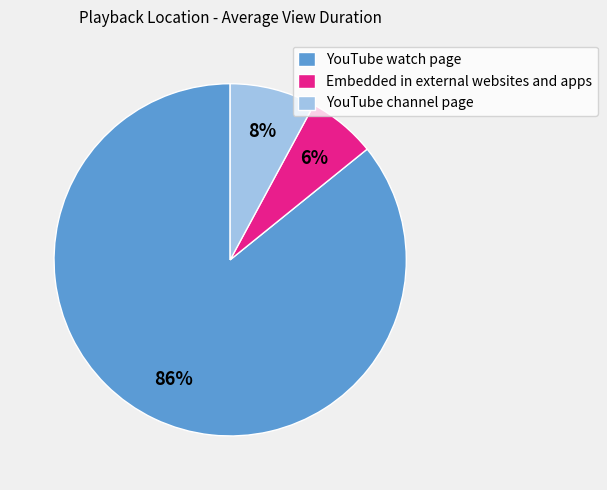

Is the sum of YouTube watch page and Embedded in external websites and apps greater than half?

Yes